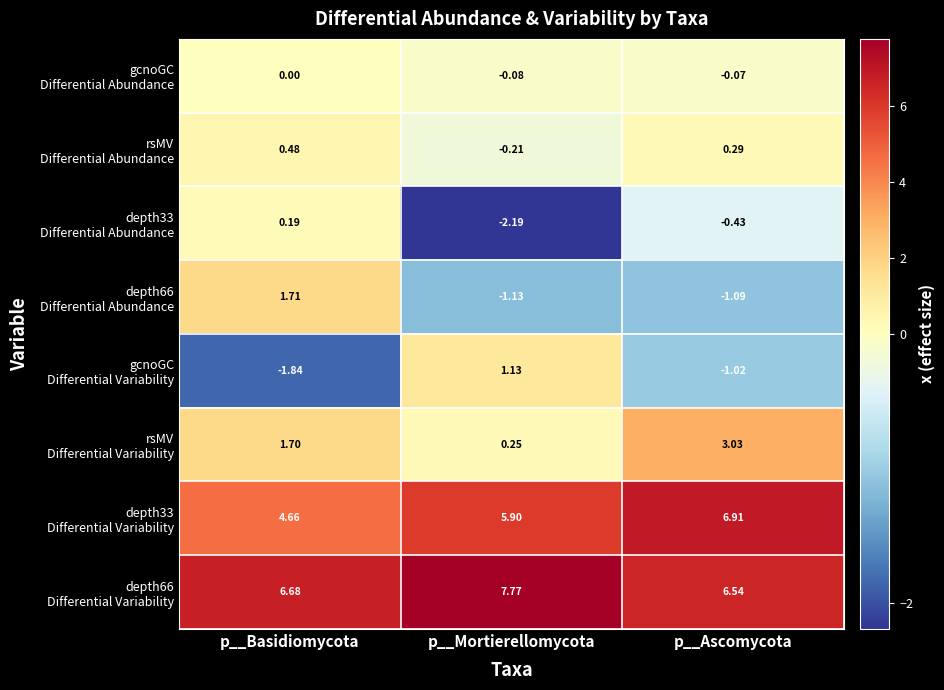

At which category is the sum across all series the highest?

p__Ascomycota